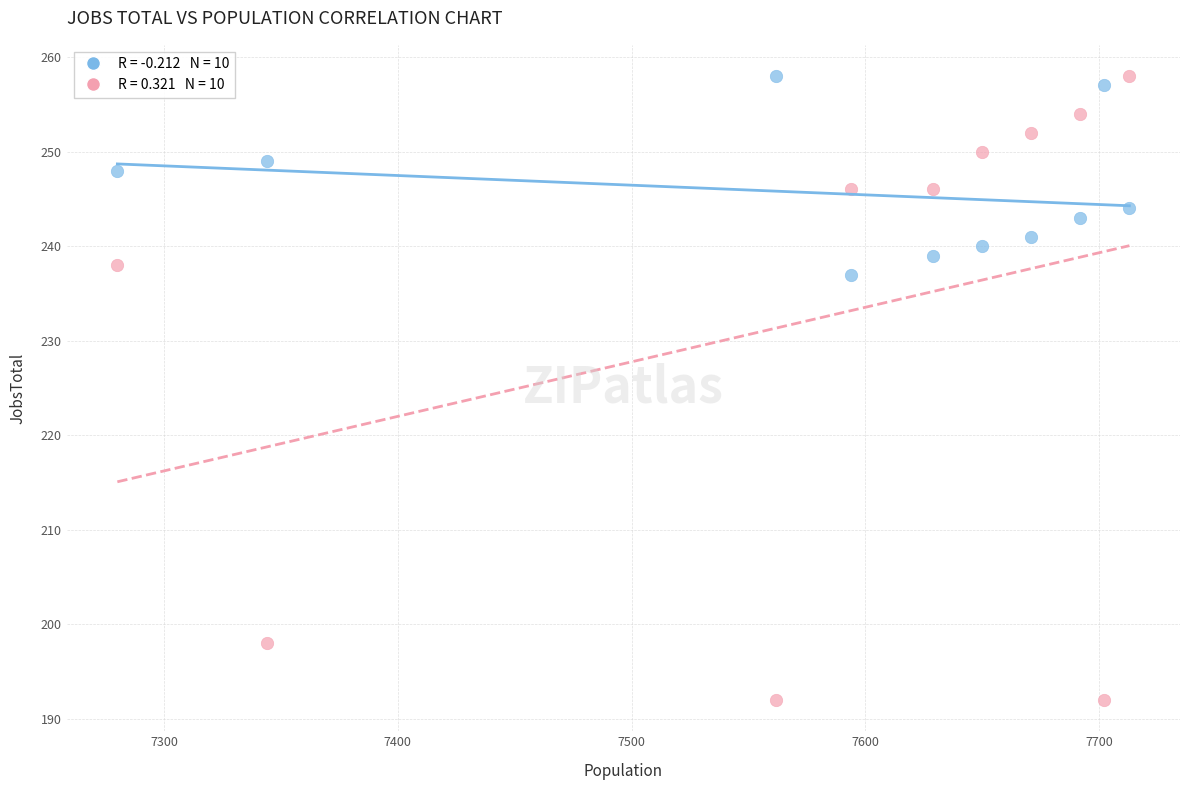

Across all data points, what is the range of Y values (max minus min)?

66